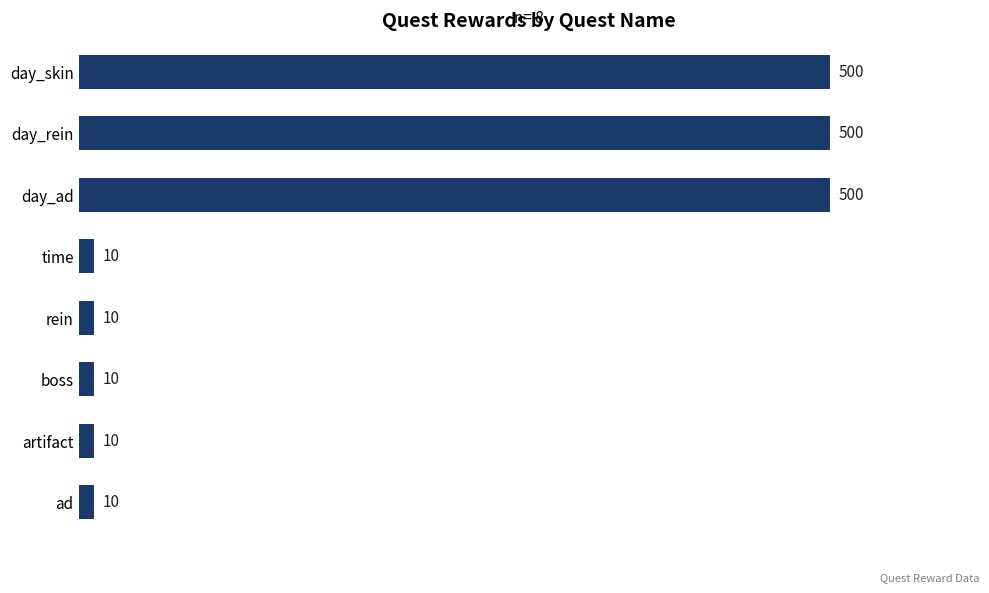

How many series are shown in this chart?

1